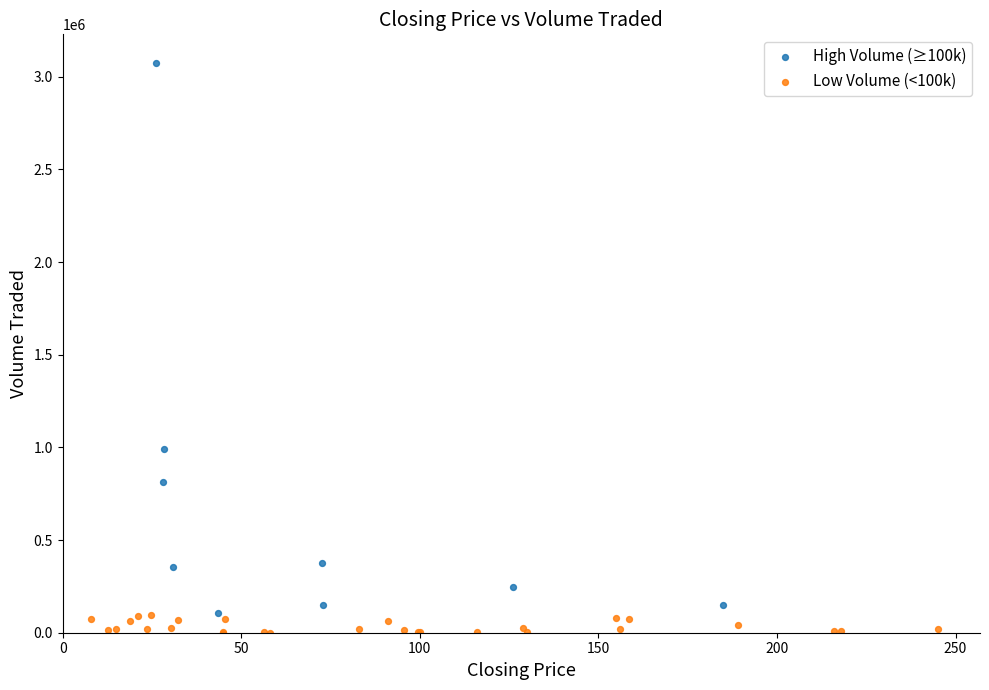

What are all the series names shown in the legend?

High Volume (≥100k), Low Volume (<100k)